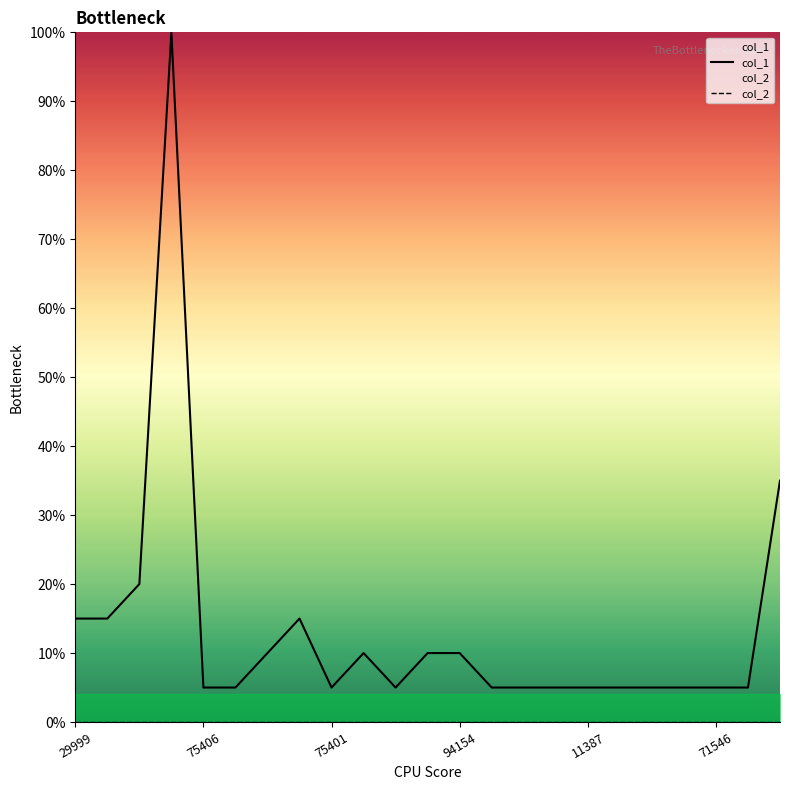

True or false: col_1 and col_2 cross at least once.

False